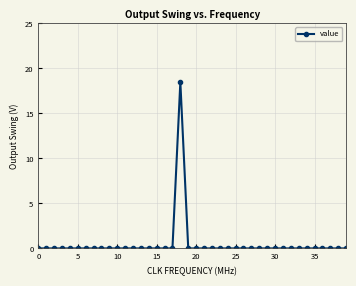

What is the average value?

0.5